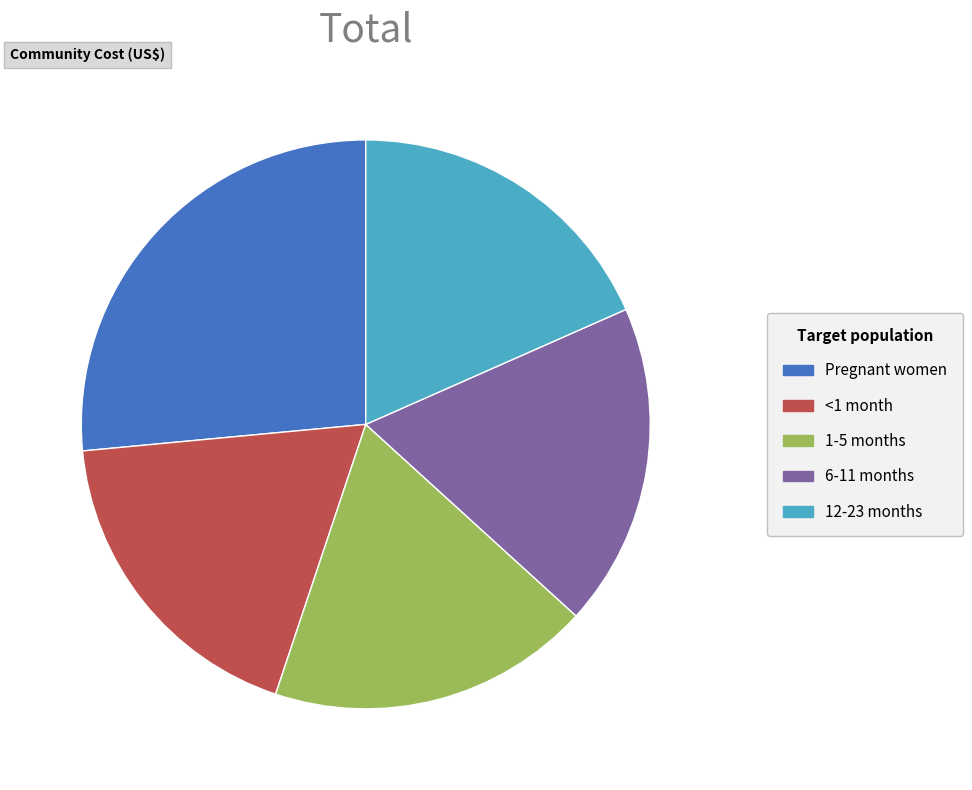

Count the number of slices in the pie.

5